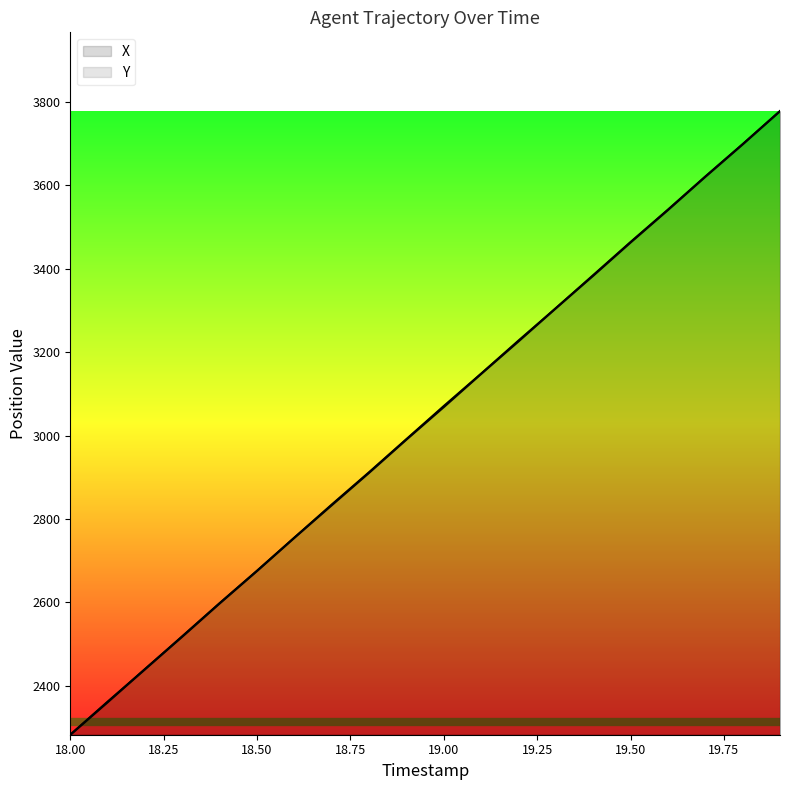

Where is Y nearest to the value 3030?

19.0